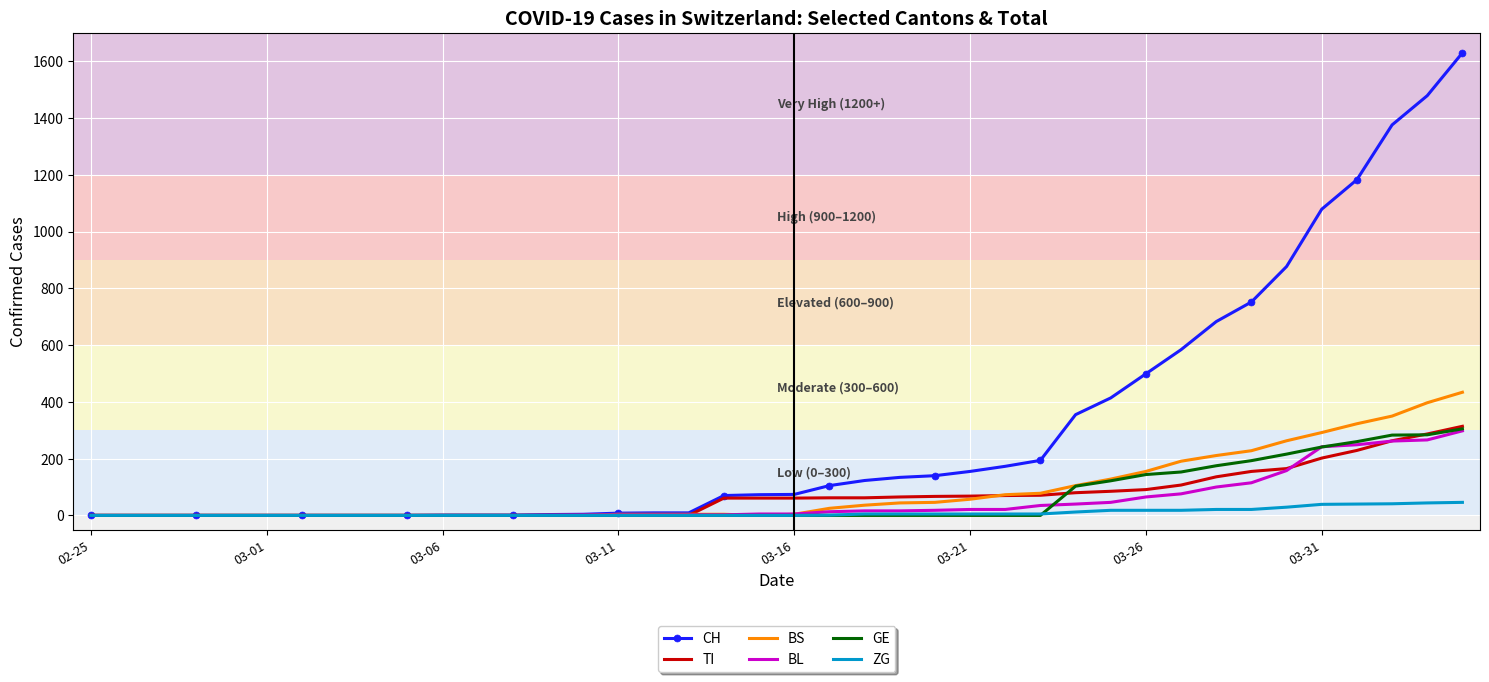

Which series has the largest range (max minus min)?

CH